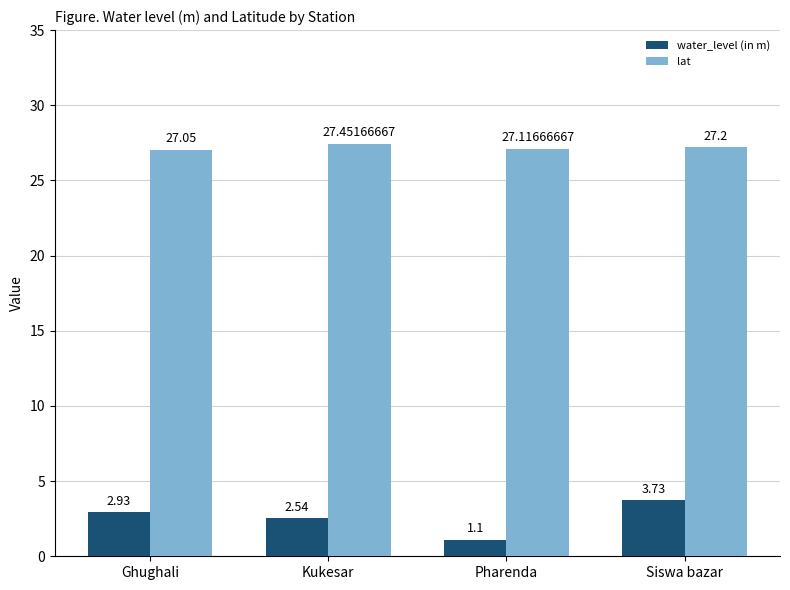

Which series changed the most between Pharenda and Siswa bazar?

water_level (in m)